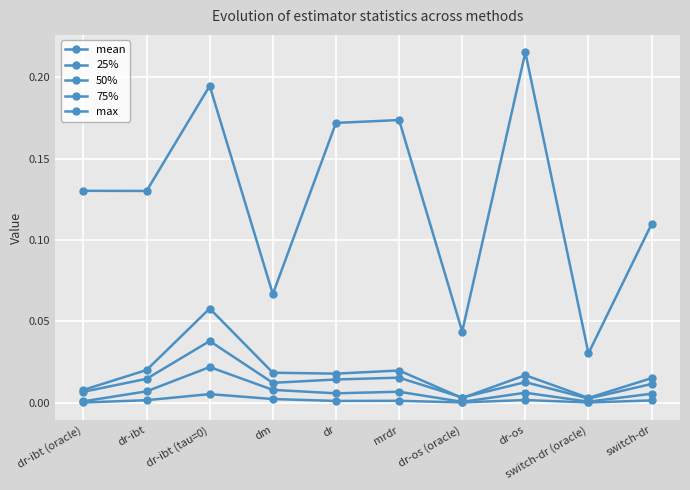

True or false: max and 25% cross at least once.

False